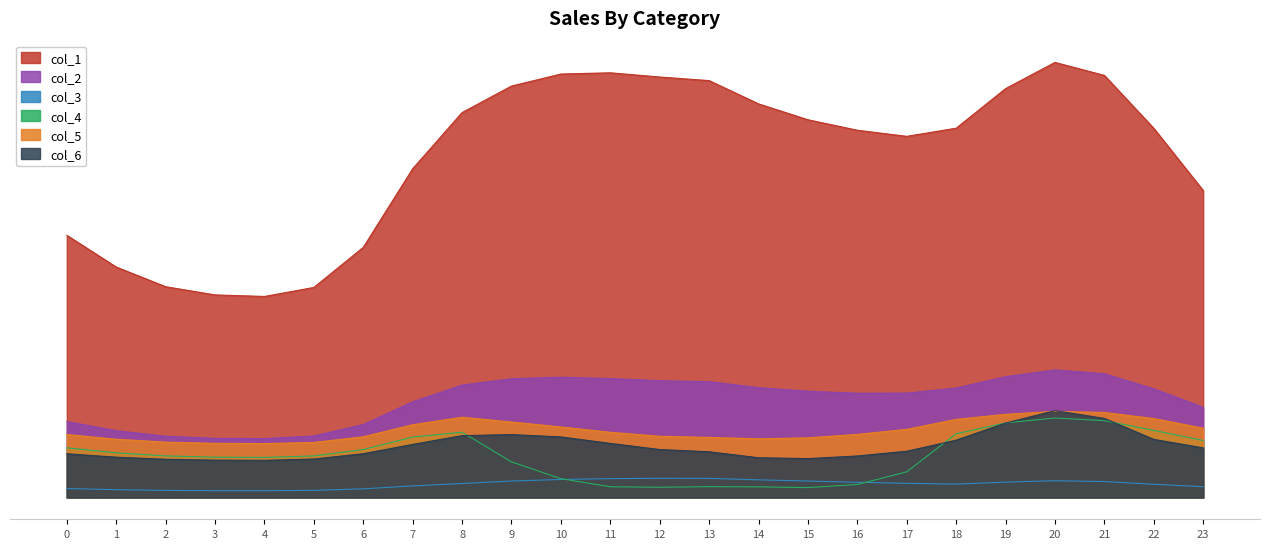

List the labels in order of col_5 value, largest first.

20, 21, 19, 8, 22, 18, 9, 7, 10, 23, 17, 11, 16, 0, 12, 6, 13, 15, 14, 1, 2, 5, 3, 4